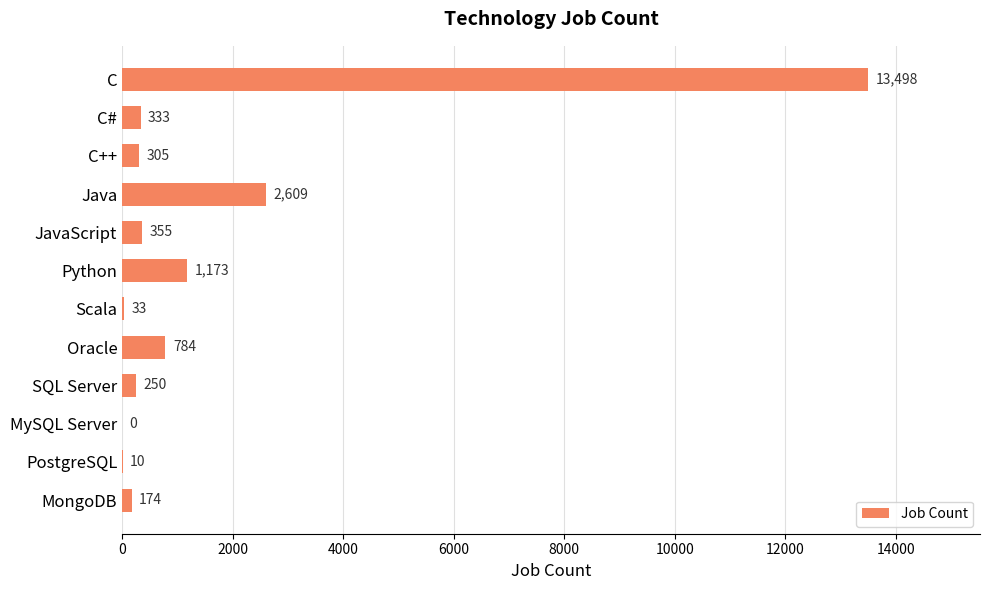

Reading top to bottom, what are all the values shown in this chart?

C=13498	C#=333	C++=305	Java=2609	JavaScript=355	Python=1173	Scala=33	Oracle=784	SQL Server=250	MySQL Server=0	PostgreSQL=10	MongoDB=174